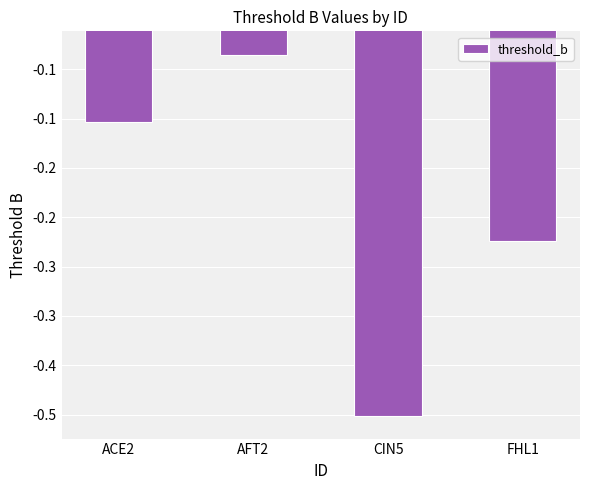

Does the chart contain any negative values?

Yes